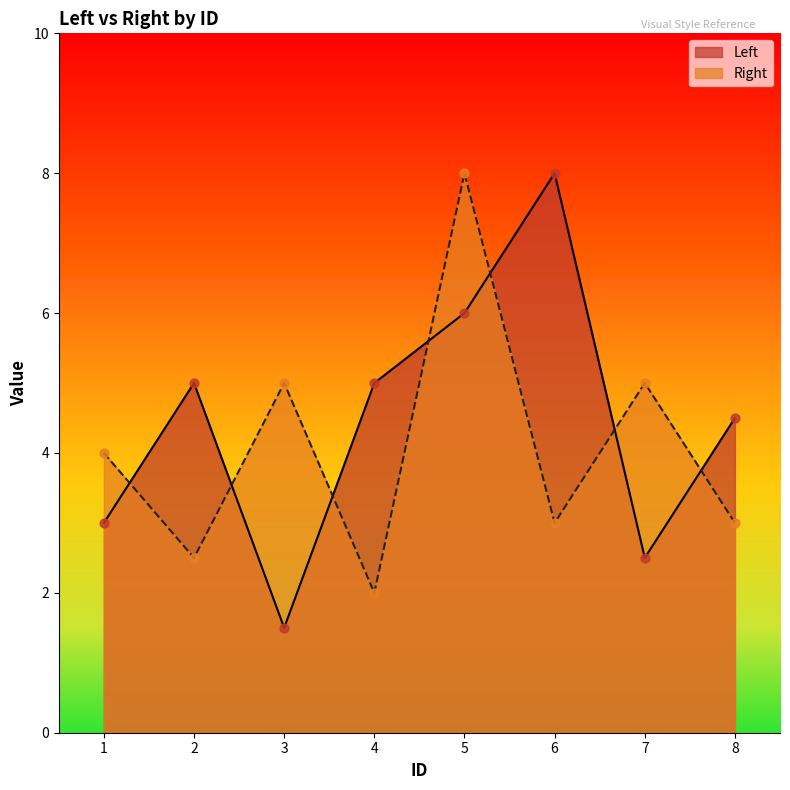

At which category is the sum across all series the highest?

5